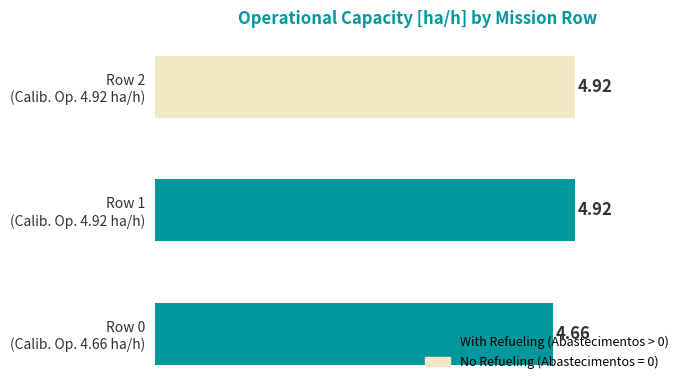

What is the maximum value shown in the chart?

4.9